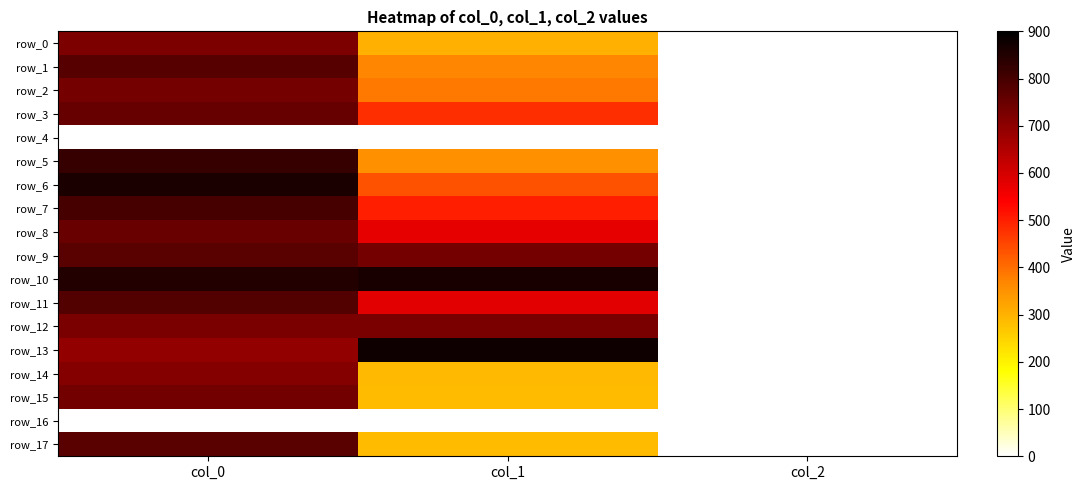

Reading left to right, transcribe all the data shown in this chart.

row_0: col_0=723.3	col_1=303.8	col_2=2.0
row_1: col_0=776.7	col_1=367.9	col_2=2.0
row_2: col_0=733.3	col_1=384.8	col_2=2.0
row_3: col_0=753.3	col_1=479.2	col_2=2.0
row_4: col_0=0.0	col_1=0.0	col_2=0.0
row_5: col_0=820.0	col_1=354.4	col_2=2.0
row_6: col_0=860.0	col_1=435.4	col_2=2.0
row_7: col_0=800.0	col_1=499.5	col_2=2.0
row_8: col_0=750.0	col_1=573.8	col_2=2.0
row_9: col_0=773.3	col_1=732.4	col_2=2.0
row_10: col_0=850.0	col_1=864.0	col_2=2.0
row_11: col_0=783.3	col_1=577.1	col_2=2.0
row_12: col_0=726.7	col_1=725.6	col_2=2.0
row_13: col_0=690.0	col_1=877.5	col_2=2.0
row_14: col_0=713.3	col_1=290.2	col_2=2.0
row_15: col_0=736.7	col_1=286.9	col_2=2.0
row_16: col_0=0.0	col_1=0.0	col_2=0.0
row_17: col_0=773.3	col_1=286.9	col_2=2.0